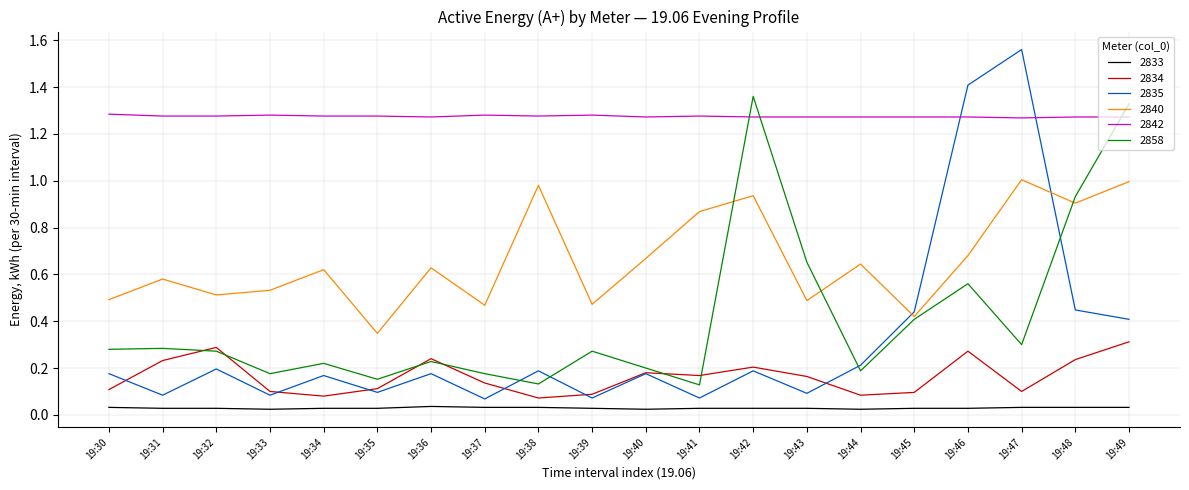

What are all the series names shown in the legend?

2833, 2834, 2835, 2840, 2842, 2858